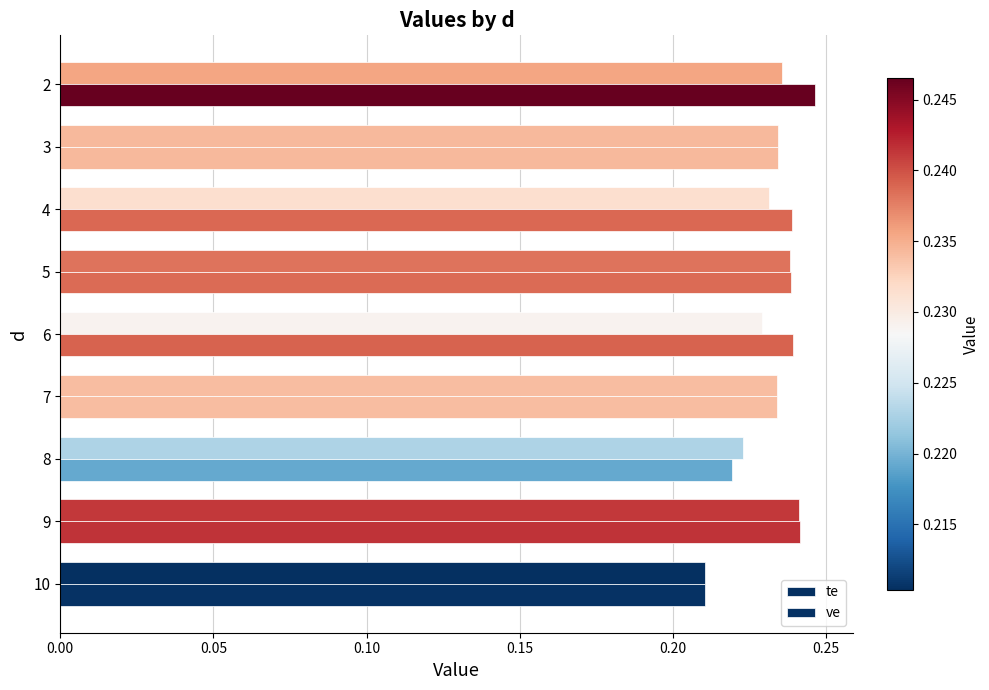

How many categories are shown in the chart?

9